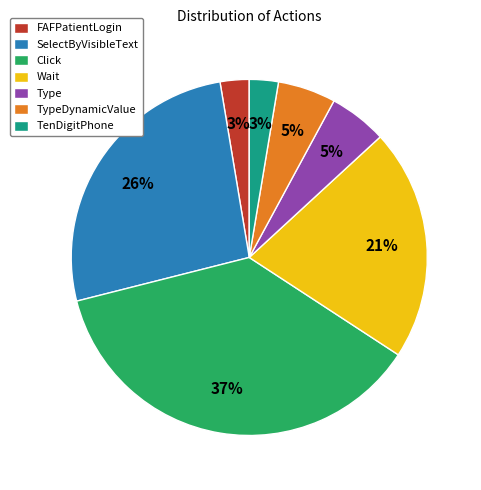

How many segments does this pie chart have?

7